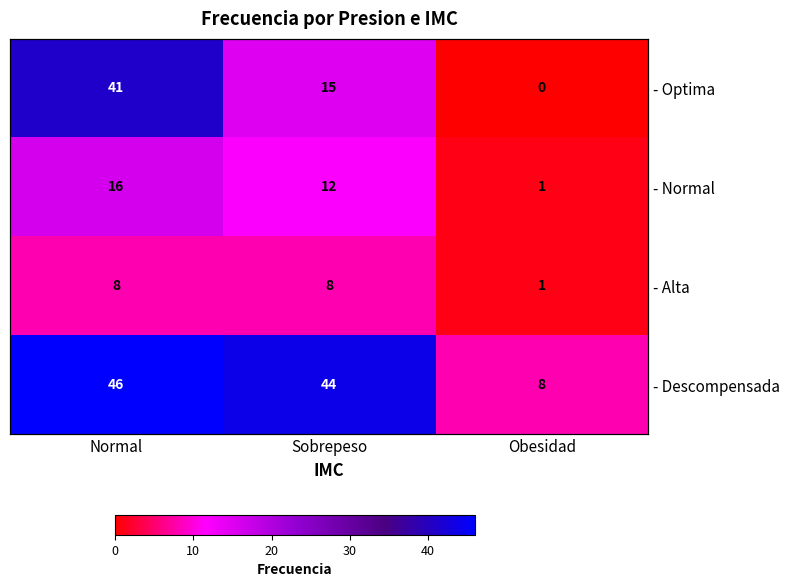

What is the difference between the - Descompensada values at Obesidad and Sobrepeso?

36